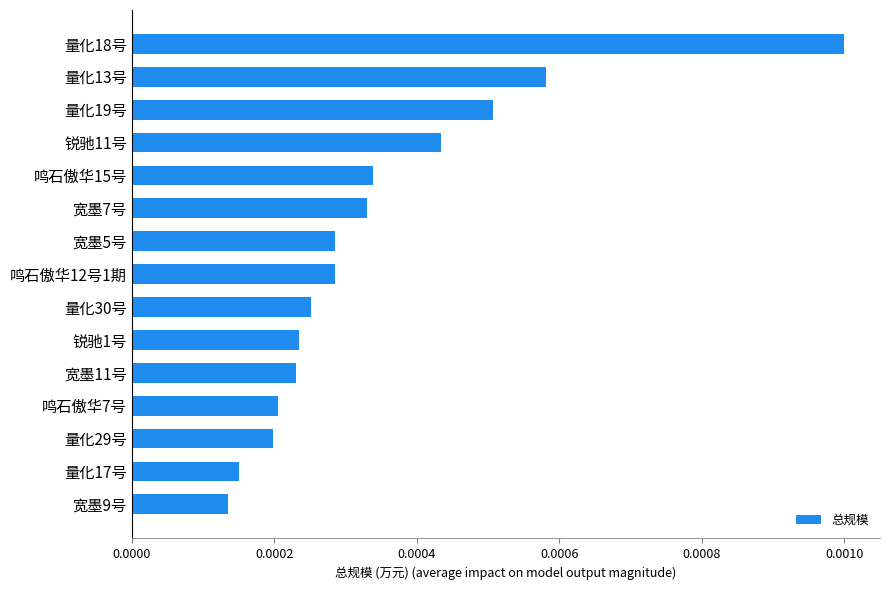

What position from the bottom is 锐驰11号?

12